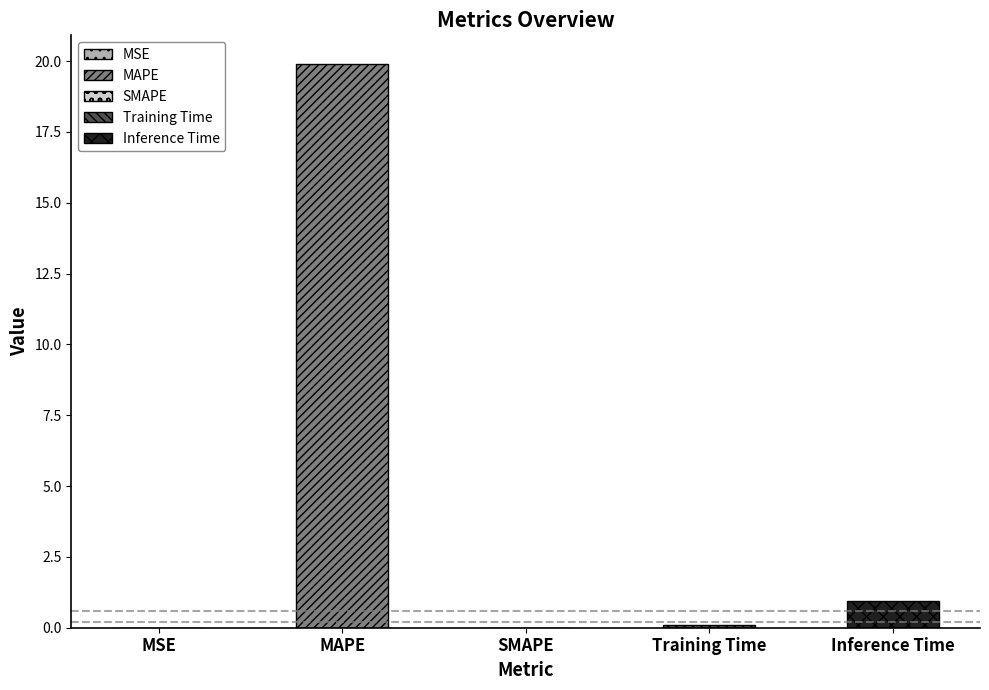

Reading right to left, what are all the values shown in this chart?

0.9	0.1	0.0	19.9	0.0